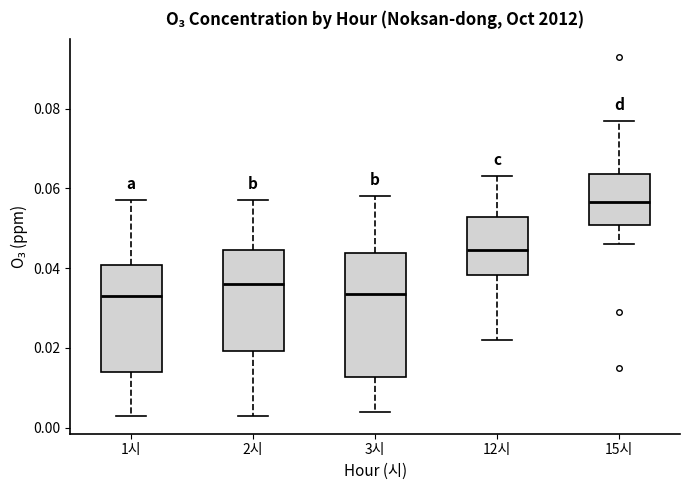

Reading left to right, transcribe this box plot: for each box, give where its median line is, the range the box spans, and where its two whiskers end, as read against the y-axis. The values are not printed on the chart, so give them approximately, as read against the axis.

1시: median 0.034, box 0.014 to 0.040, whiskers 0.004 to 0.058
2시: median 0.036, box 0.020 to 0.044, whiskers 0.004 to 0.058
3시: median 0.034, box 0.012 to 0.044, whiskers 0.004 to 0.058
12시: median 0.044, box 0.038 to 0.052, whiskers 0.022 to 0.064
15시: median 0.056, box 0.050 to 0.064, whiskers 0.046 to 0.078